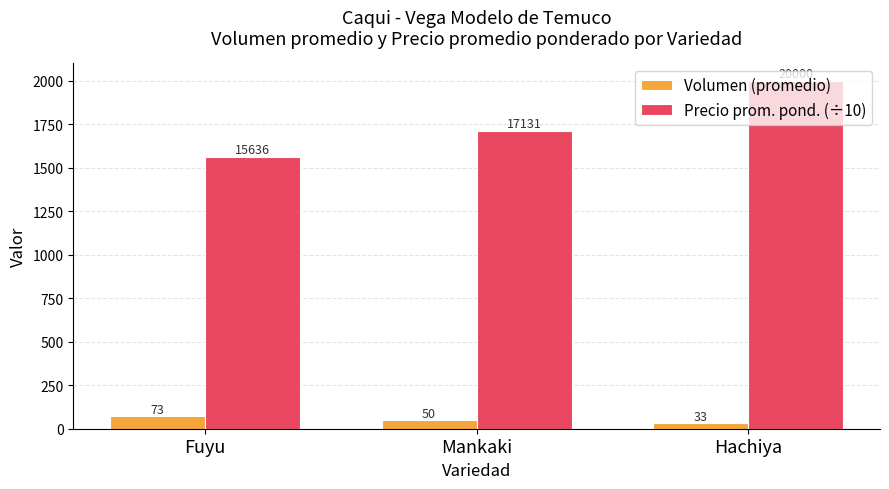

List the series in order of their overall mean, lowest first.

Volumen (promedio), Precio prom. pond. (÷10)